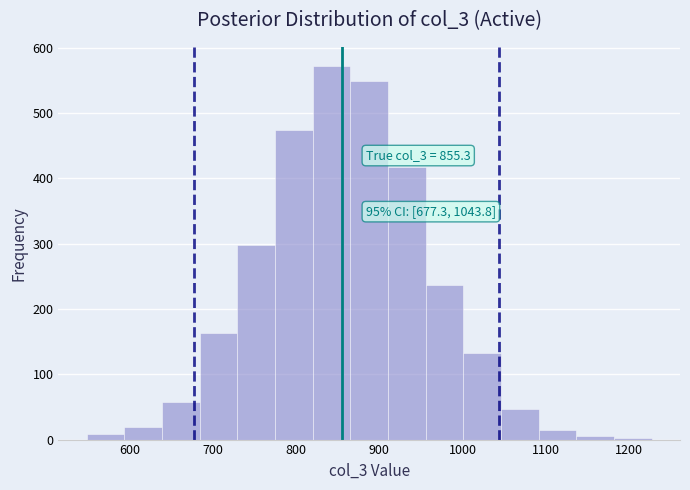

Over which range of the x-axis is the bar tallest?

820 to 870